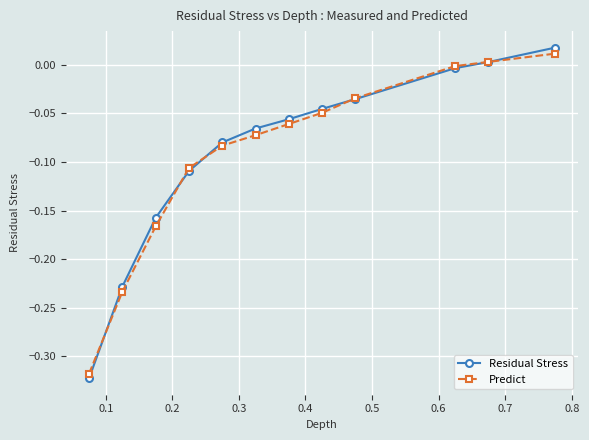

True or false: Residual Stress has more than 2 interior local peaks.

False